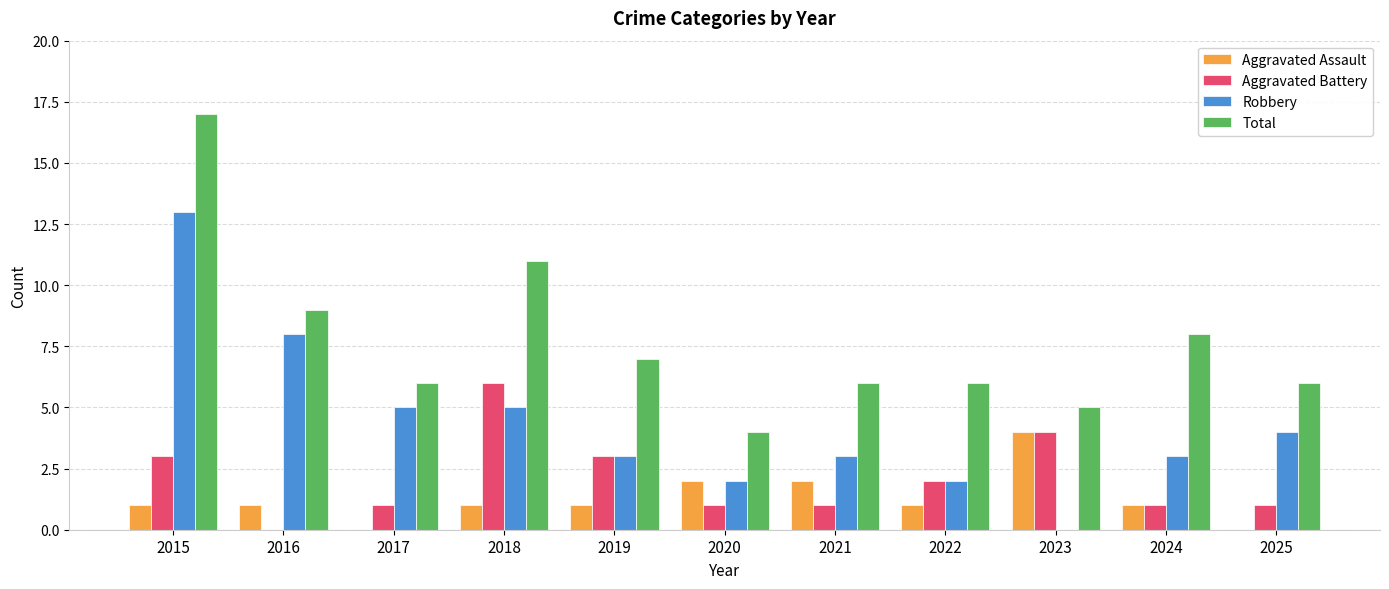

What is the greatest value displayed?

17